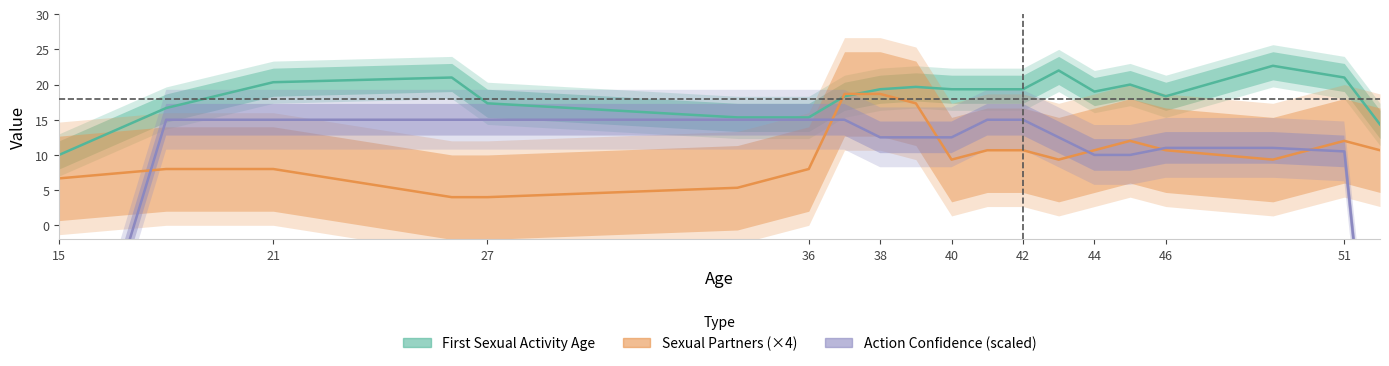

How many interior local valleys does the First Sexual Activity Age series have?

2